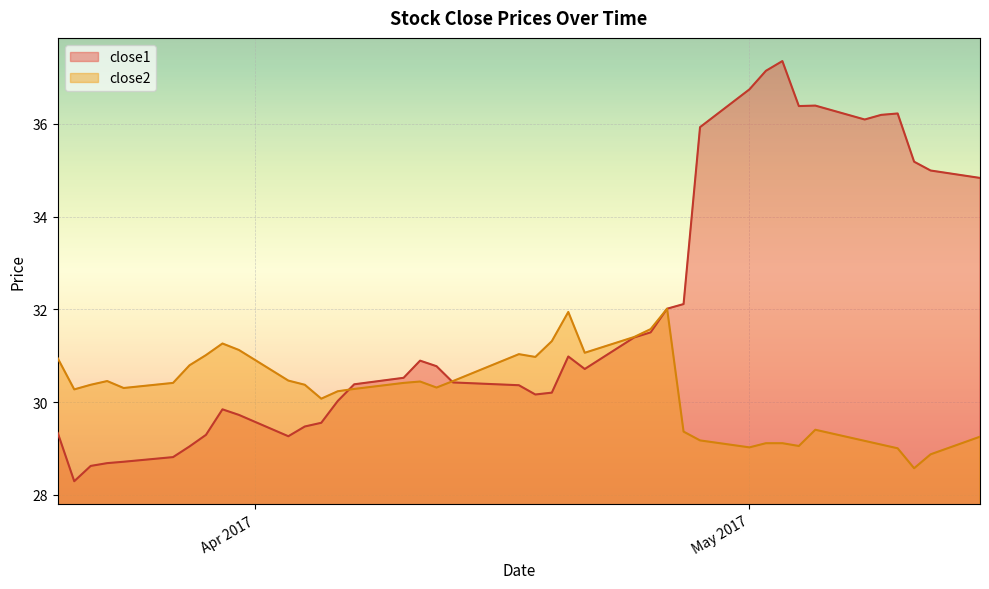

What position from the right is 2017-05-04?

8